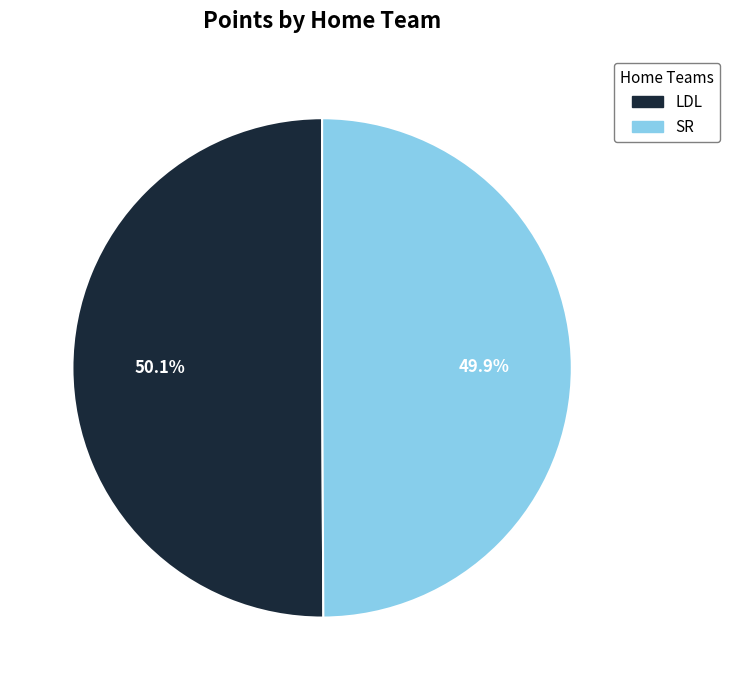

Do LDL and SR together represent more than half of the pie?

Yes